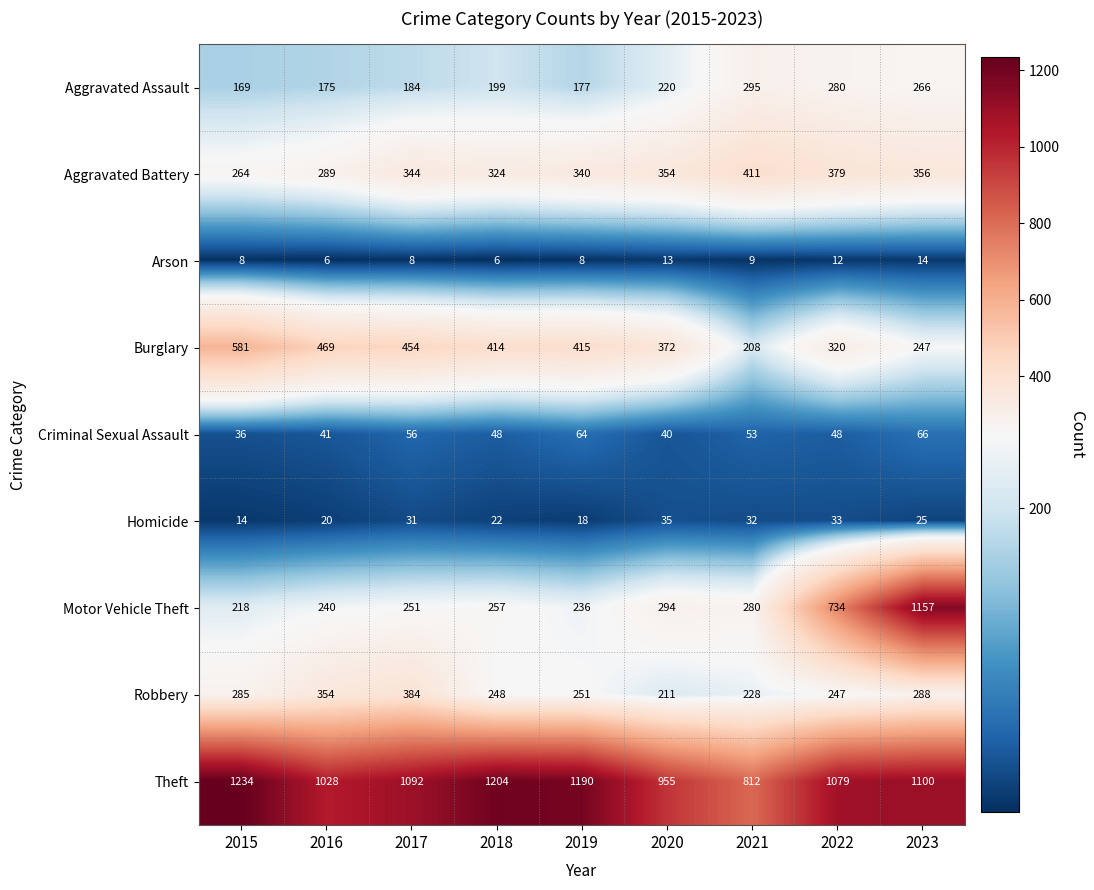

Read the Aggravated Assault value at 2017, to the nearest 50.

200